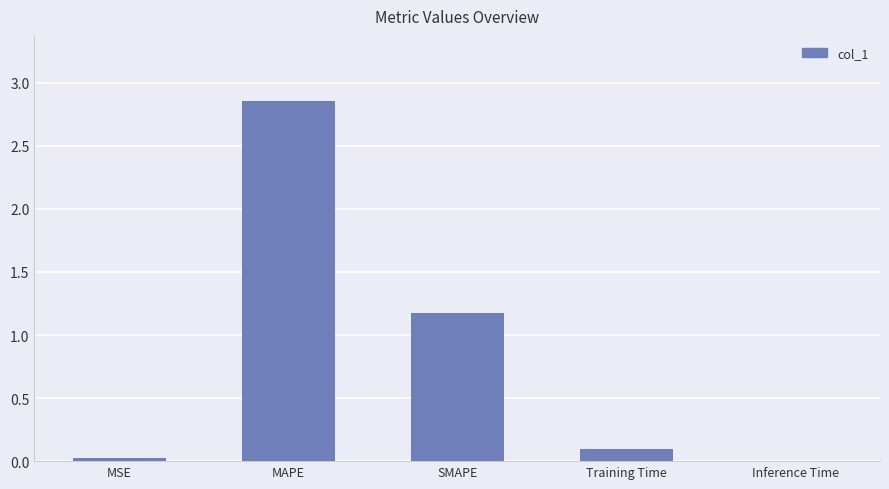

Which has a higher value, SMAPE or Training Time?

SMAPE